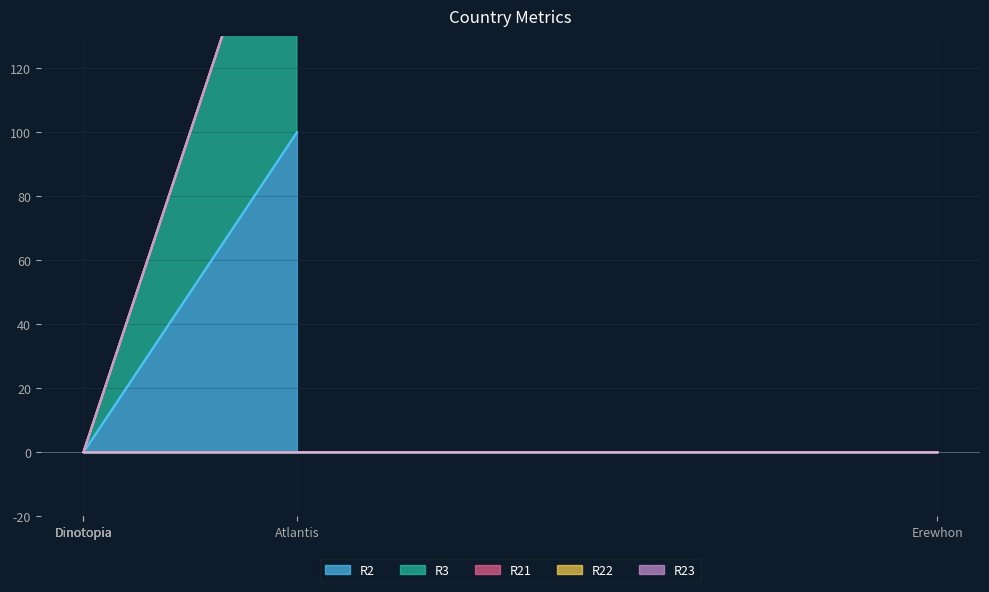

True or false: R22 and R2 cross at least once.

False